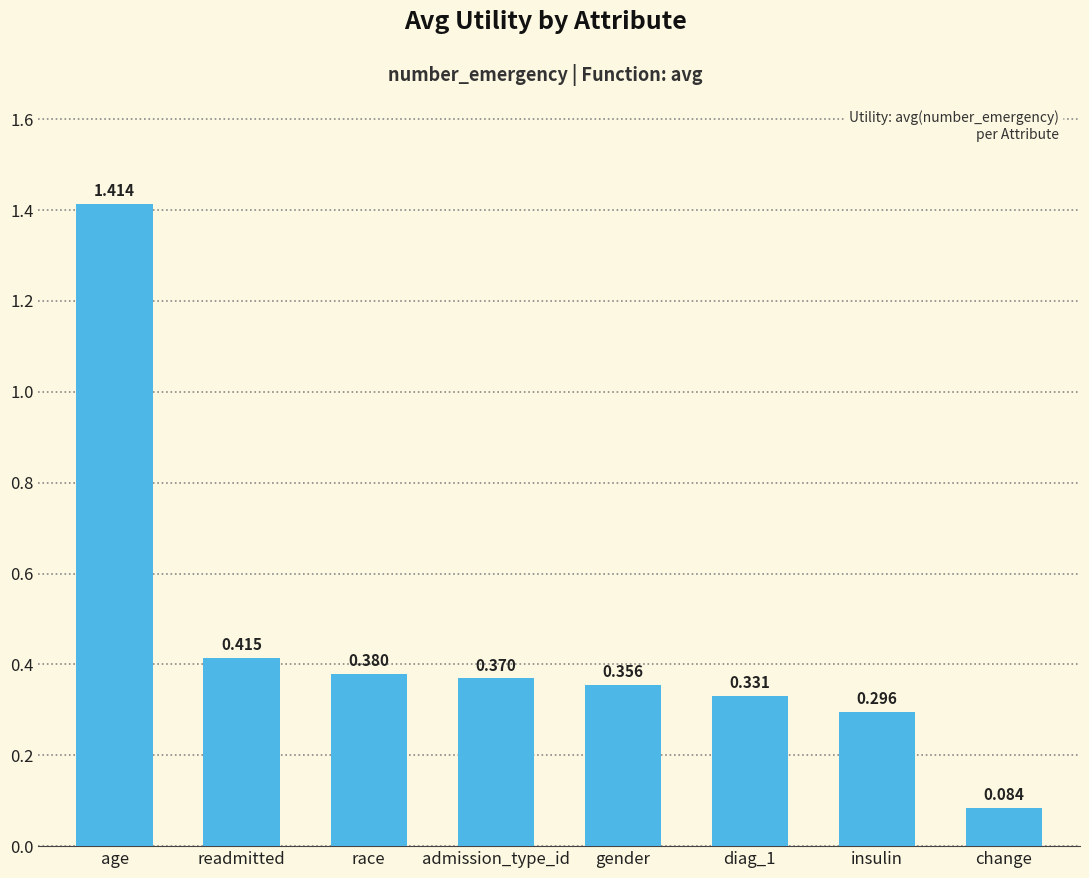

Does the chart contain stacked bars?

No